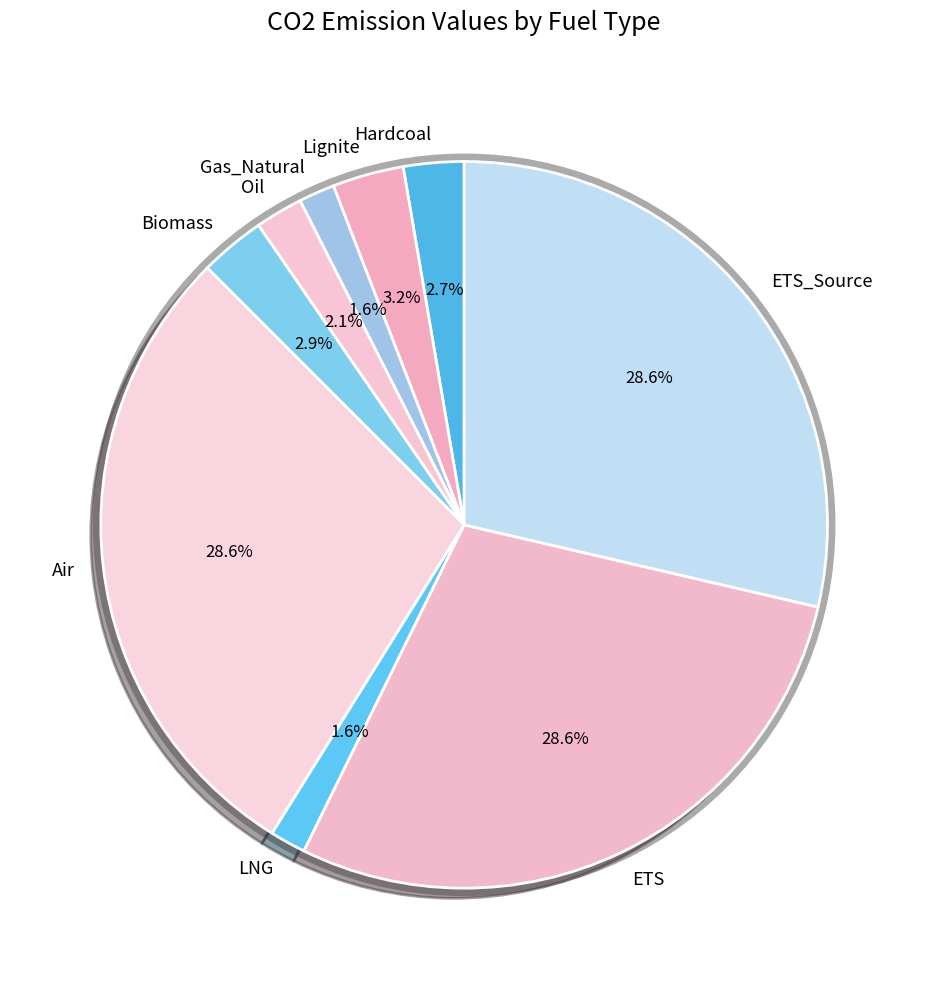

Does ETS represent more than half of the total?

No